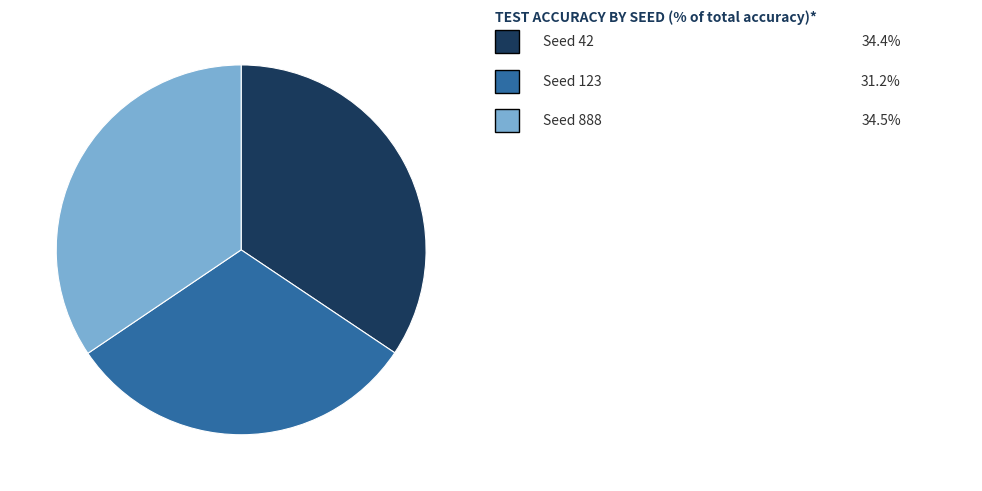

Is there any slice that represents more than half of the pie?

No